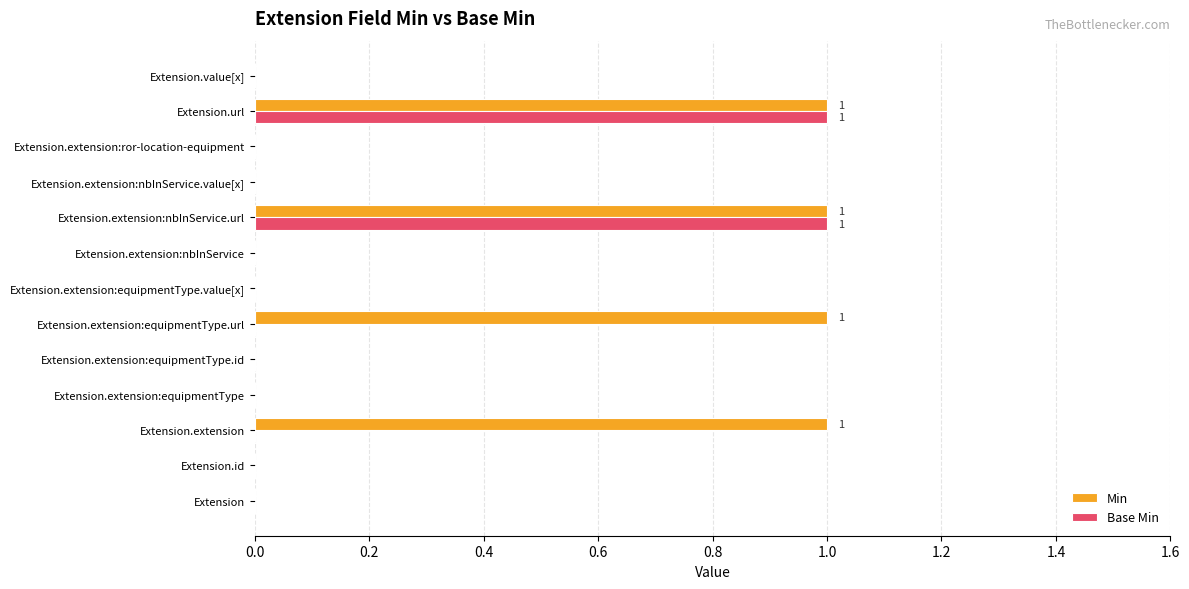

What is the sum of all Min values?

4